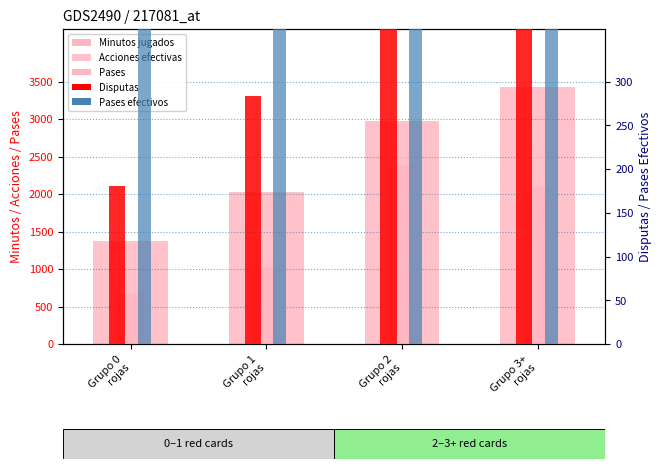

Reading right to left, transcribe all the data shown in this chart.

Minutos jugados: Grupo 3+
rojas=3433	Grupo 2
rojas=2976	Grupo 1
rojas=2031	Grupo 0
rojas=1374
Acciones efectivas: Grupo 3+
rojas=2700	Grupo 2
rojas=2725	Grupo 1
rojas=1474	Grupo 0
rojas=919
Pases: Grupo 3+
rojas=2095	Grupo 2
rojas=2384	Grupo 1
rojas=1028	Grupo 0
rojas=669
Disputas (red): Grupo 3+
rojas=379	Grupo 2
rojas=547	Grupo 1
rojas=283	Grupo 0
rojas=181
Pases efectivos (blue): Grupo 3+
rojas=1906	Grupo 2
rojas=2019	Grupo 1
rojas=907	Grupo 0
rojas=567